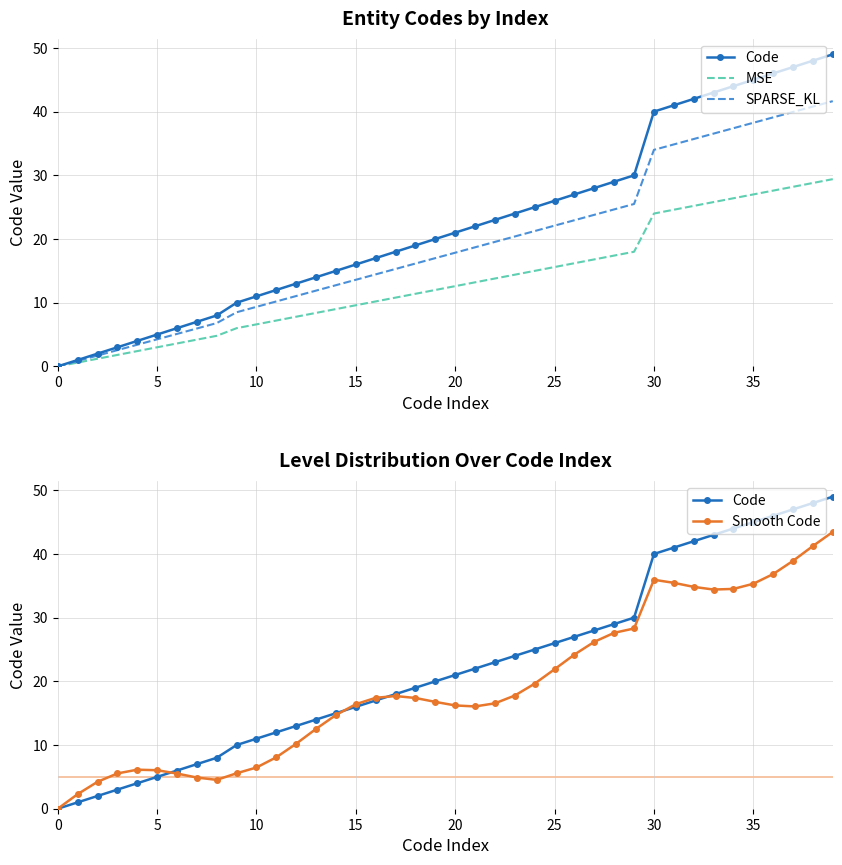

What is the spread (max minus min) of values at 29?

12.0